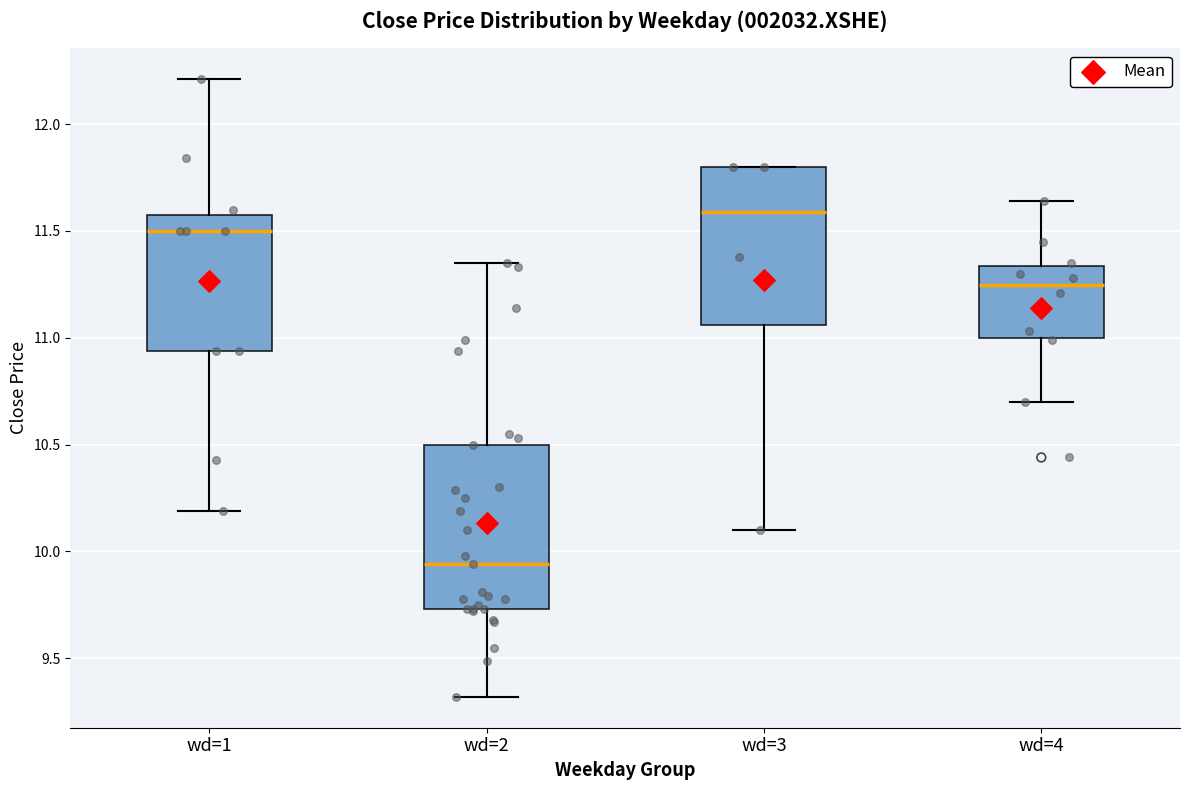

Which box has the highest median line?

wd=3